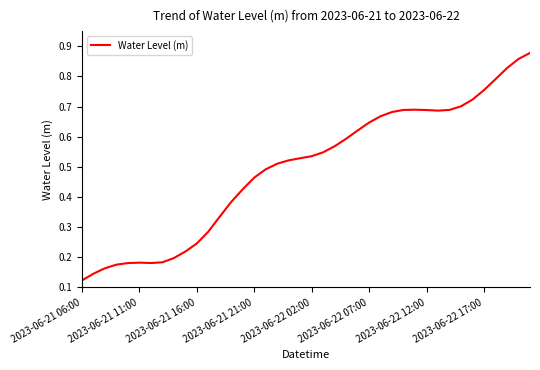

Which category has the lowest value across all series?

2023-06-21 06:00